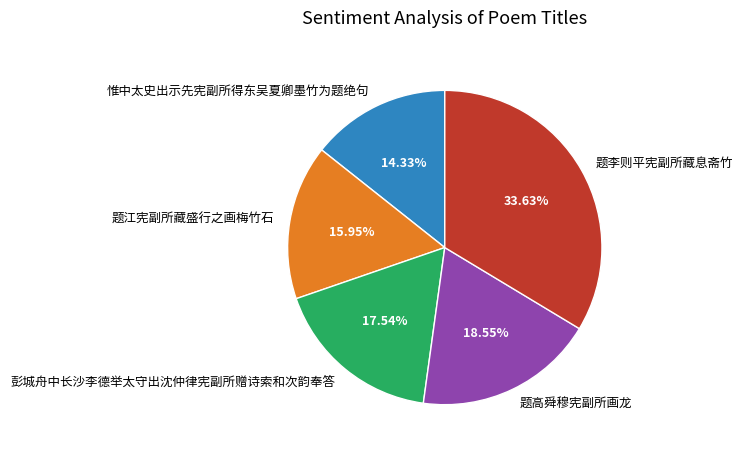

What is the smallest slice in the pie chart?

惟中太史出示先宪副所得东吴夏卿墨竹为题绝句